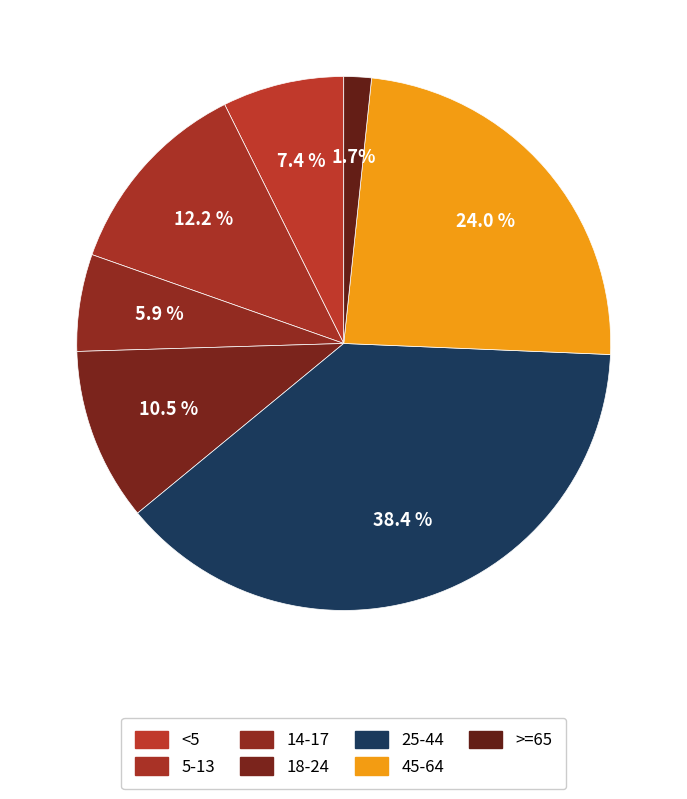

How many slices are in this pie chart?

7